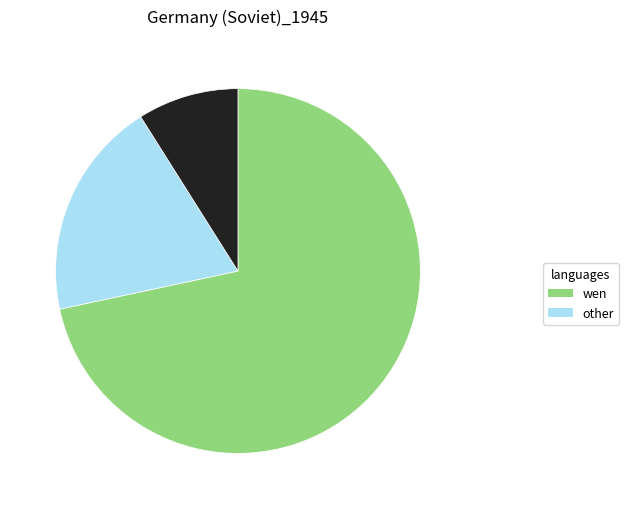

Is there a majority slice in this chart?

Yes